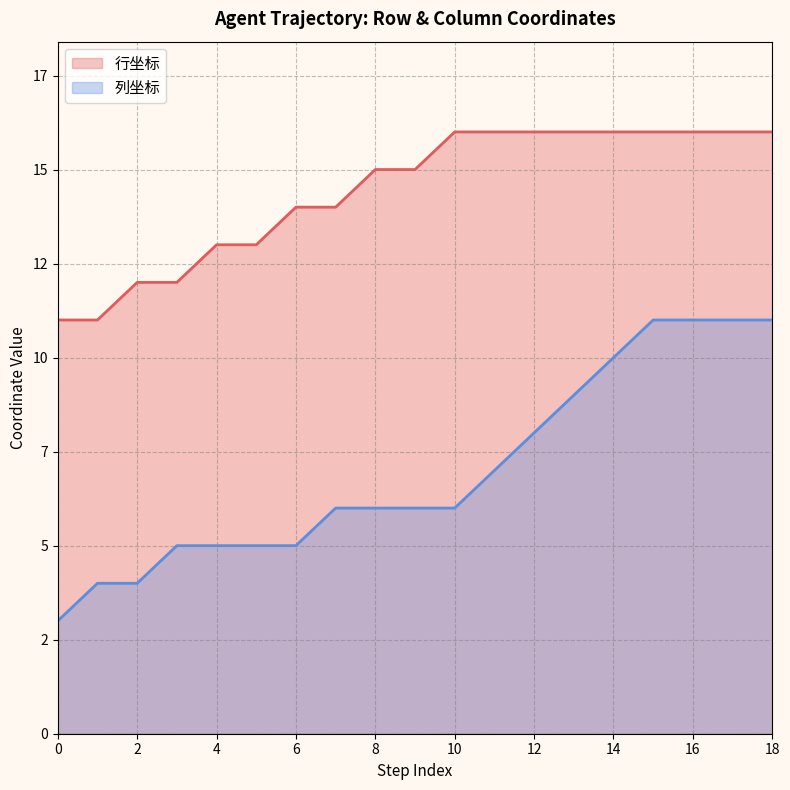

Is it true that 行坐标 equals 23 at 11?

False